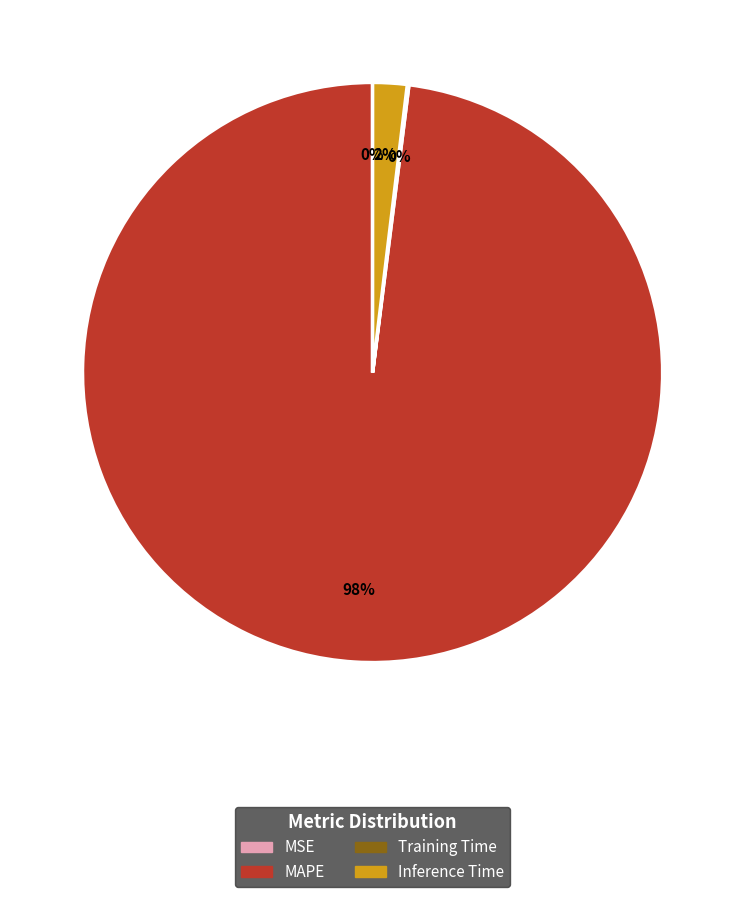

Which slice represents more than half of the pie?

MAPE